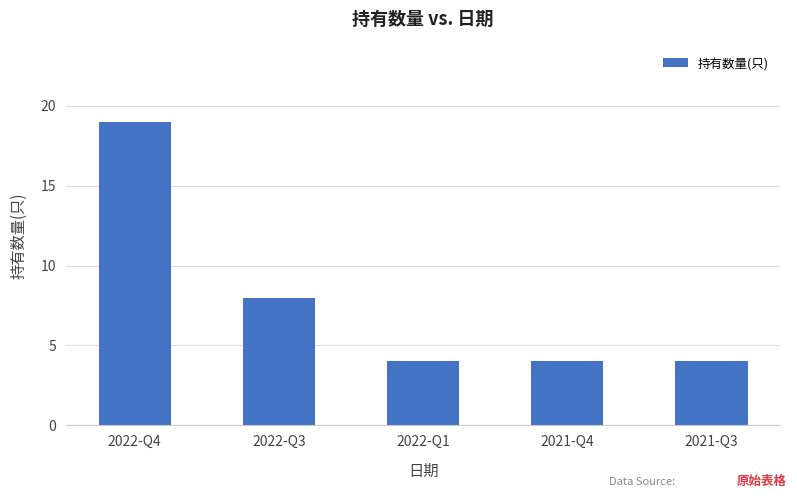

What is the greatest value displayed?

19